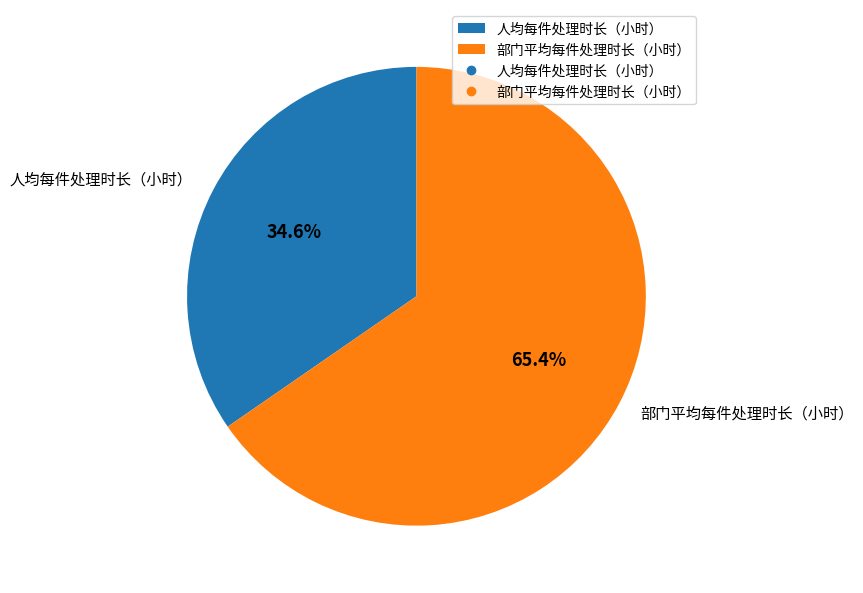

The 人均每件处理时长（小时） slice represents 21% of the pie. True or false?

False